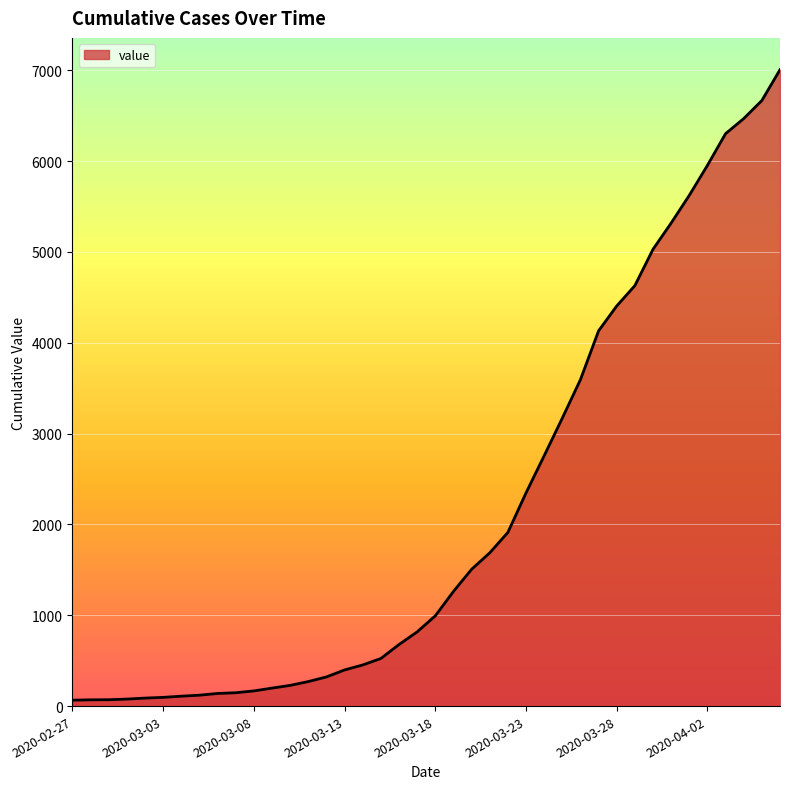

What is the greatest value displayed?

7006